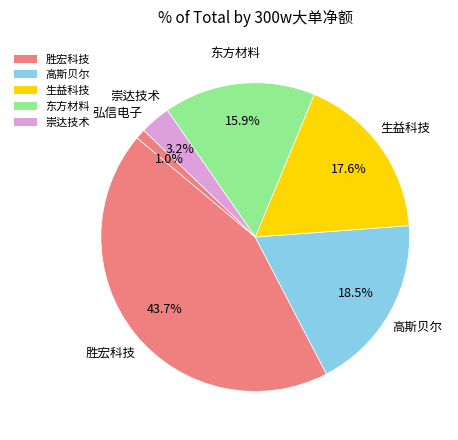

How many slices are in this pie chart?

6